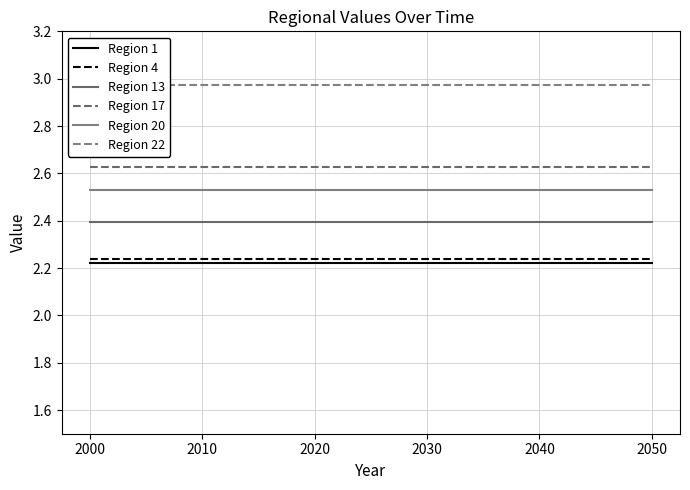

Which series has the largest total across all categories?

Region 22